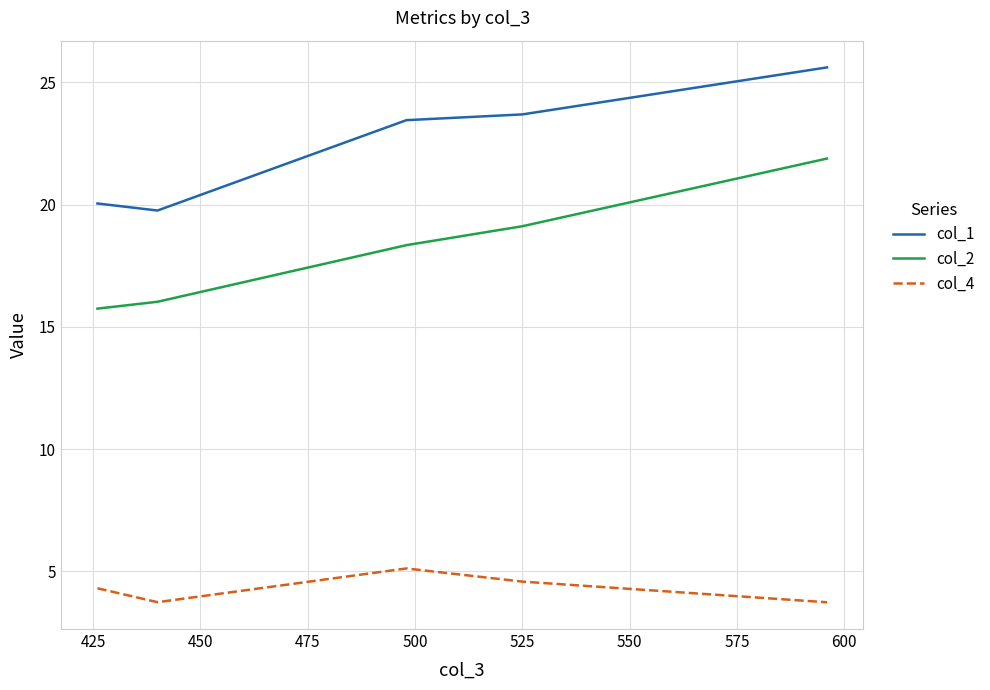

What is the maximum value for col_2?

21.9